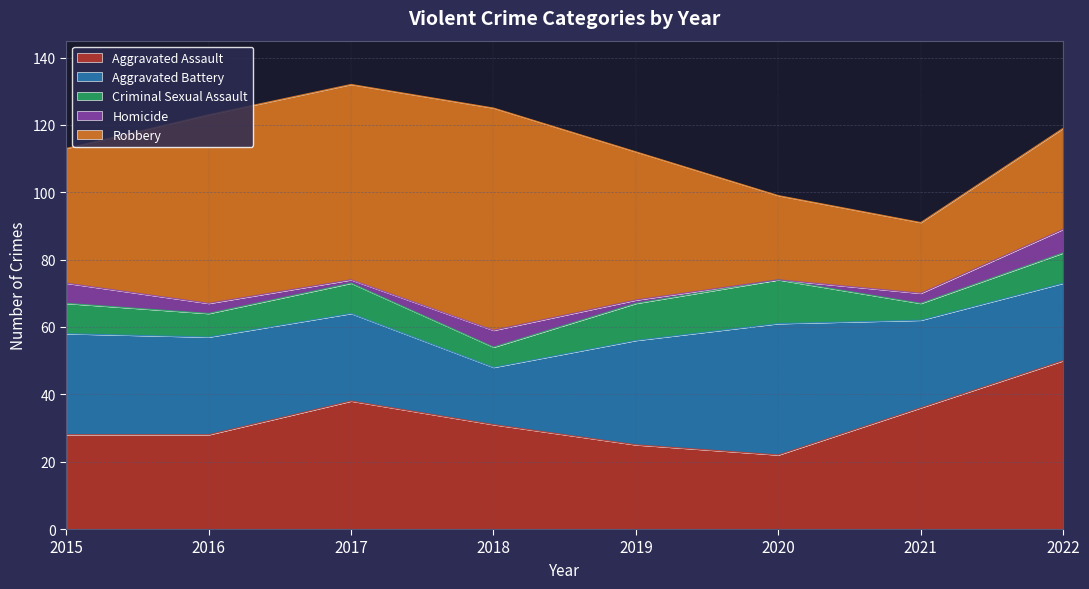

The value of Homicide at 2017 is 0. True or false?

False